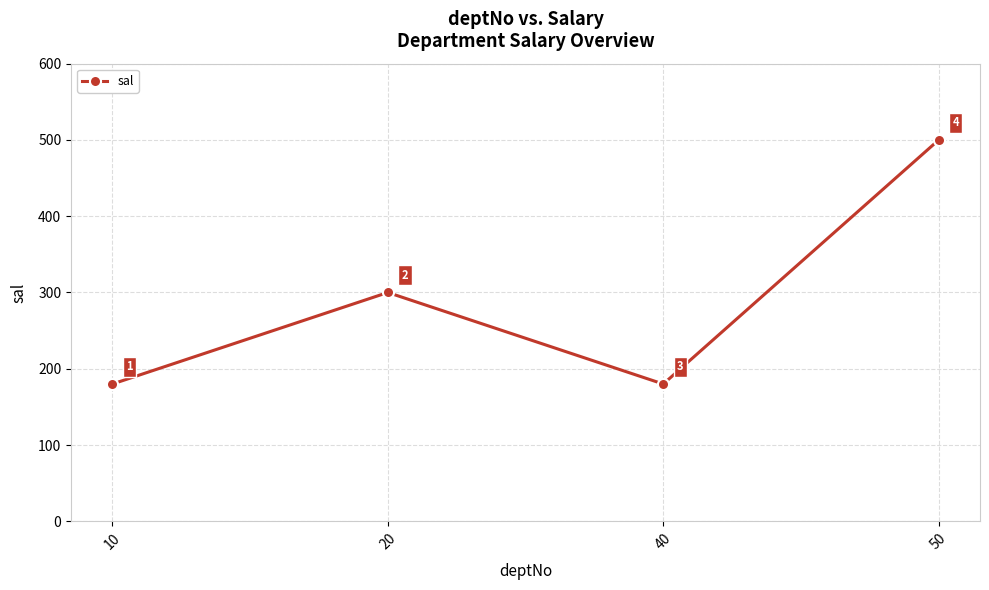

How many lines are shown in the chart?

1